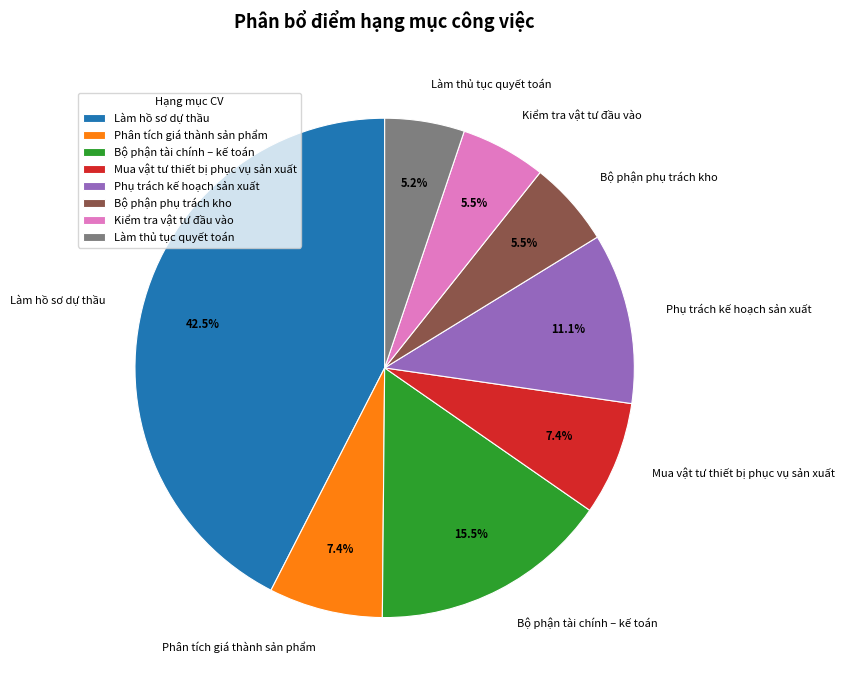

What percentage is the Phụ trách kế hoạch sản xuất slice, to the nearest percent?

11%